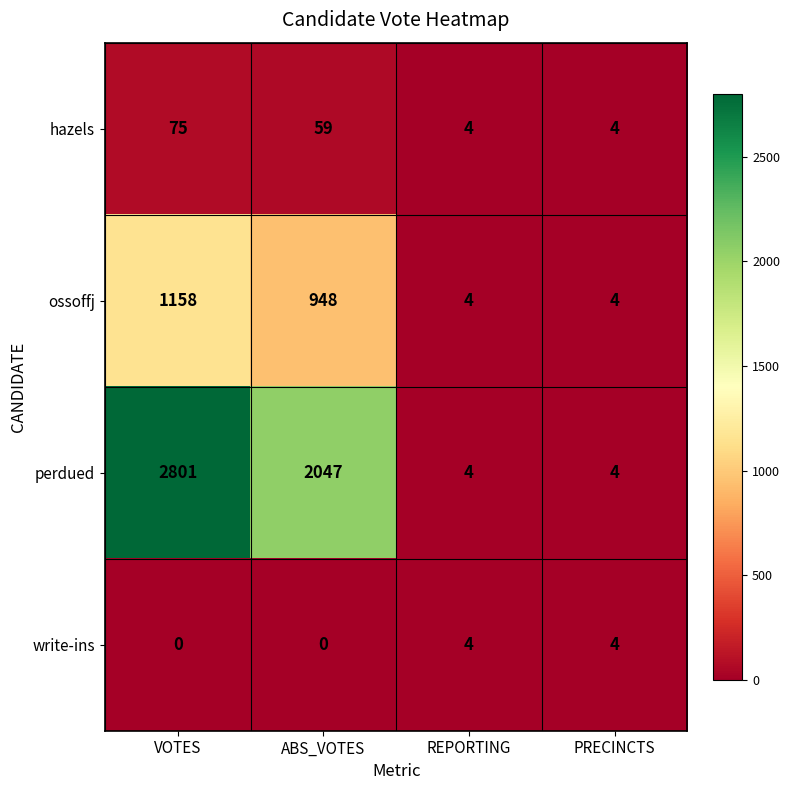

What is the maximum value shown in the chart?

2801